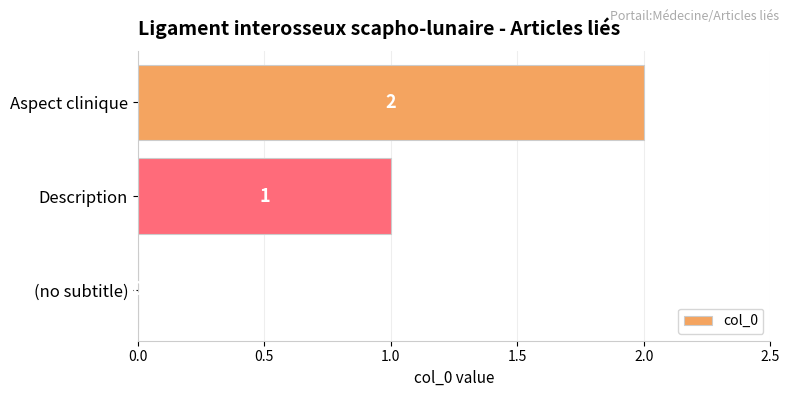

The chart shows a value of 0 at (no subtitle). True or false?

True